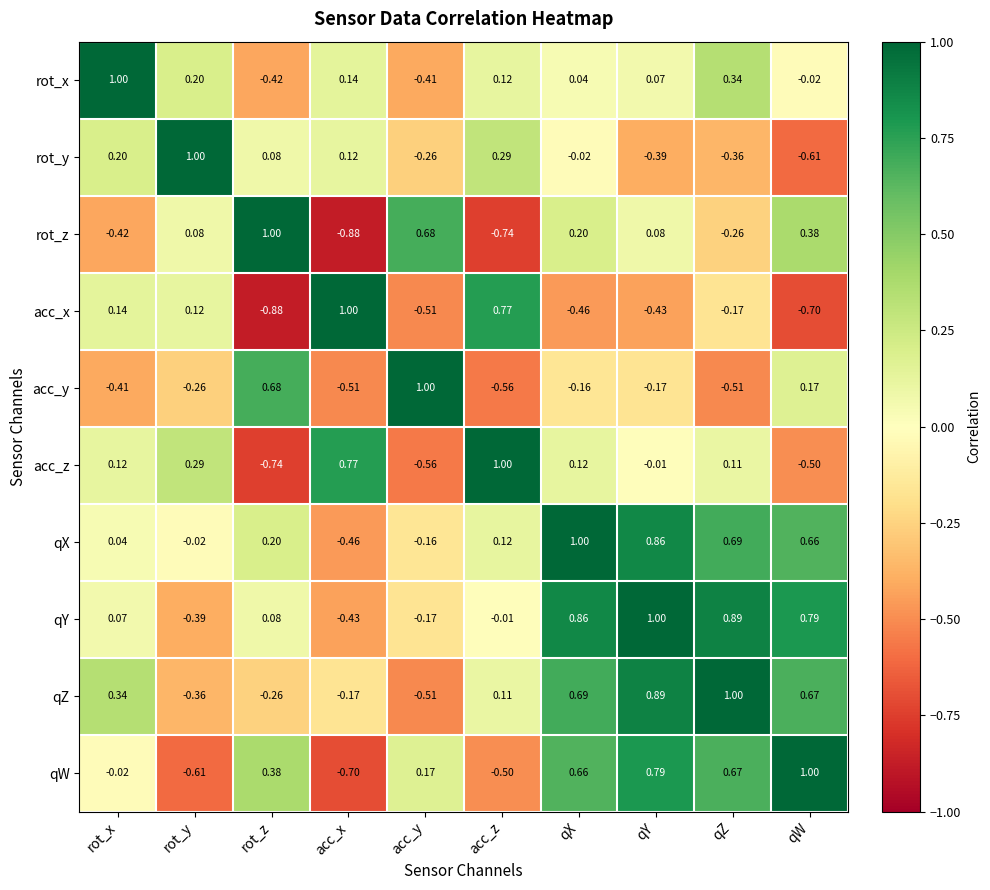

At which label does qX reach its peak?

qX